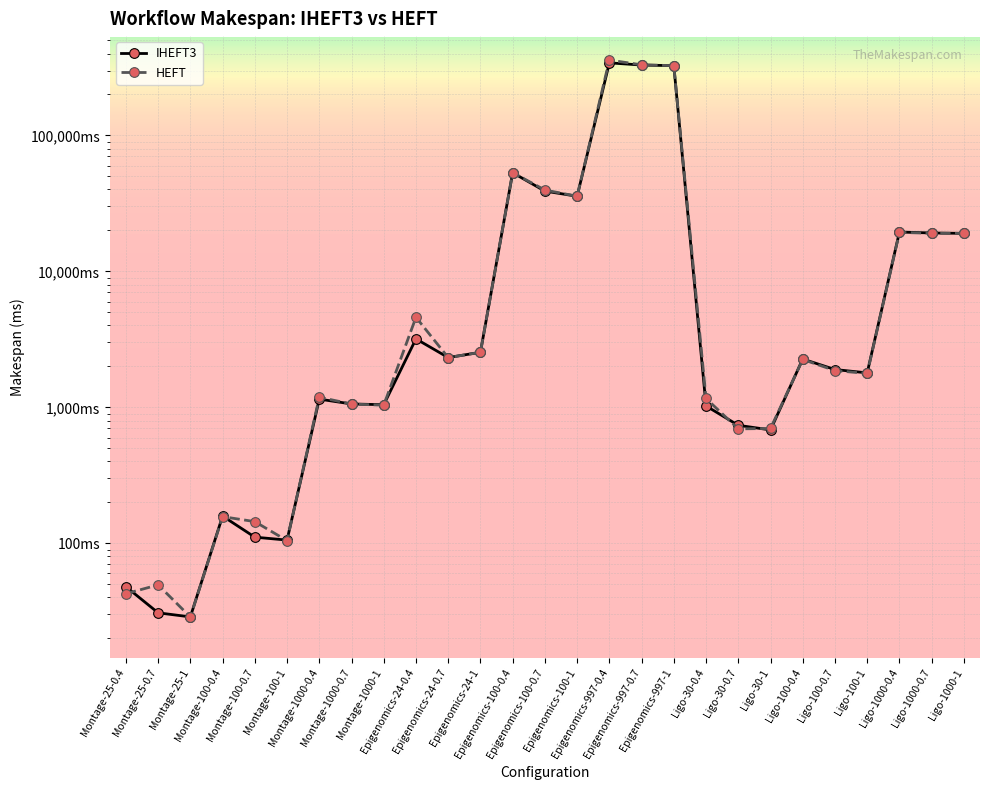

Does the chart display data point markers on the line(s)?

Yes